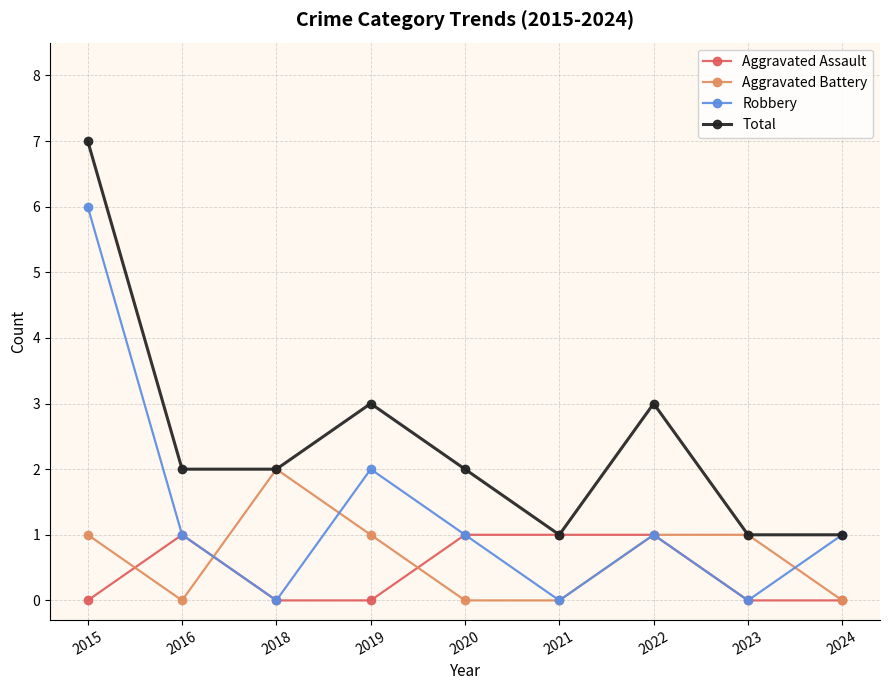

Between 2021 and 2022, which series saw the biggest shift?

Total